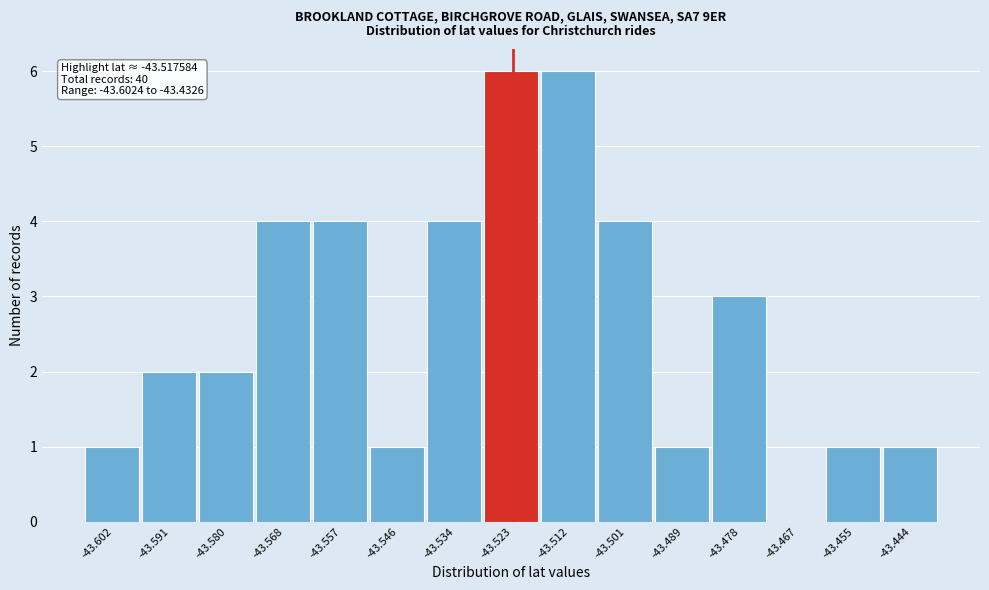

Reading left to right, transcribe all the data shown in this chart.

-43.602=1	-43.591=2	-43.580=2	-43.568=4	-43.557=4	-43.546=1	-43.534=4	-43.523=6	-43.512=6	-43.501=4	-43.489=1	-43.478=3	-43.467=0	-43.455=1	-43.444=1